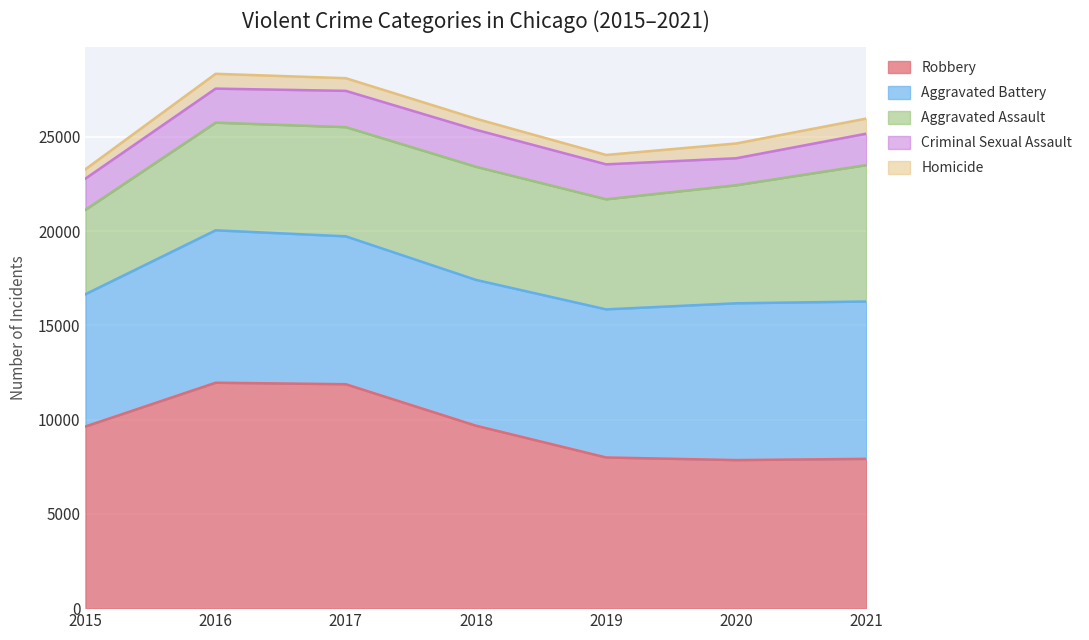

Reading left to right, extract all data points from this chart.

Robbery: 2015=9638	2016=11960	2017=11880	2018=9679	2019=7994	2020=7855	2021=7920
Aggravated Battery: 2015=7018	2016=8085	2017=7845	2018=7735	2019=7857	2020=8319	2021=8348
Aggravated Assault: 2015=4480	2016=5712	2017=5793	2018=6001	2019=5840	2020=6263	2021=7238
Criminal Sexual Assault: 2015=1654	2016=1805	2017=1925	2018=1963	2019=1854	2020=1431	2021=1667
Homicide: 2015=496	2016=786	2017=672	2018=589	2019=498	2020=785	2021=801